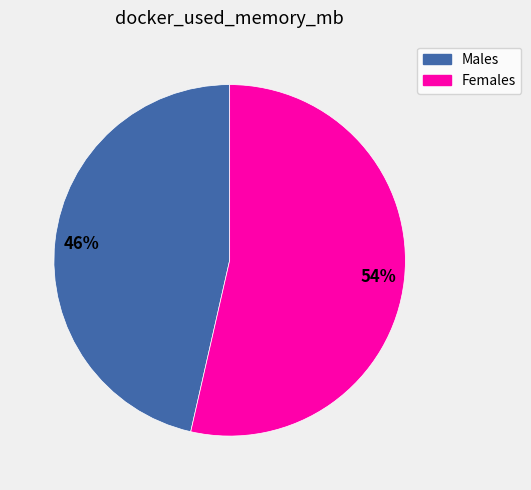

What percentage is the Males slice, to the nearest percent?

46%